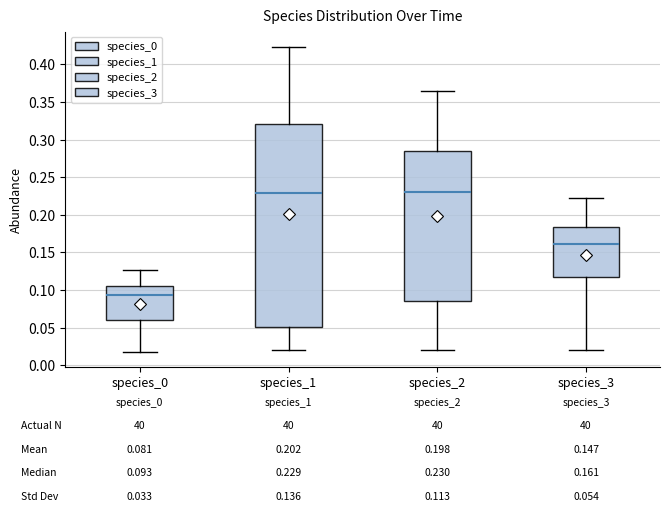

Which box has the lowest median line?

species_0